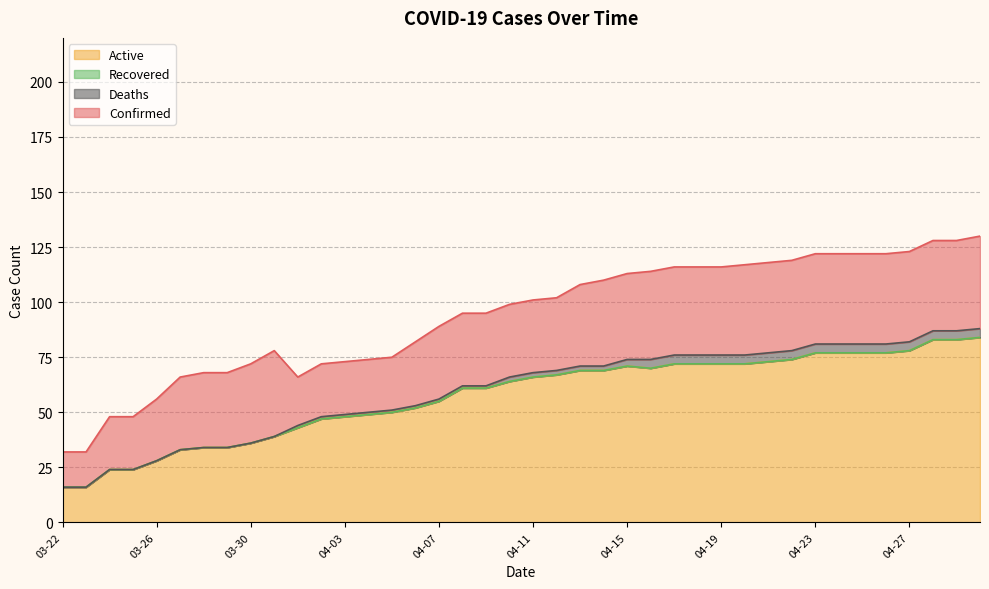

What is the lowest value of the Active series?

16